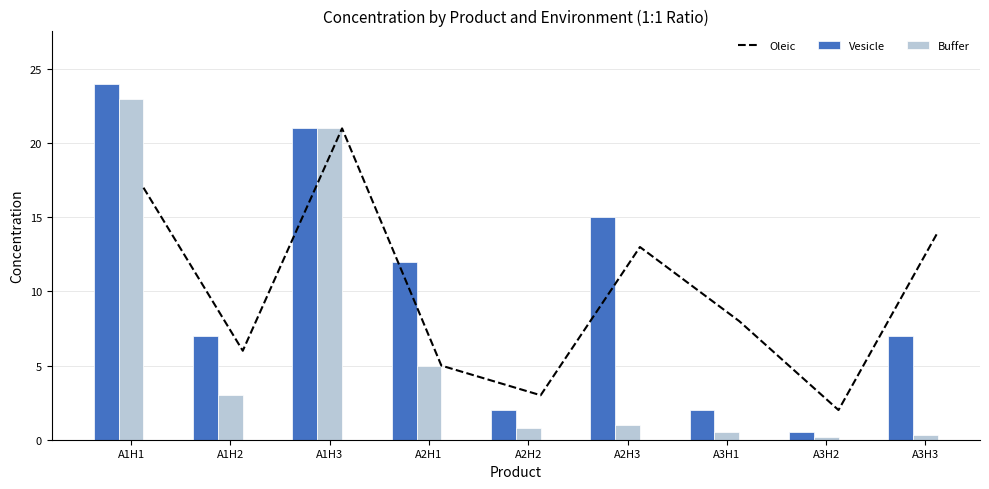

The value of Vesicle at A1H2 is 7.0. True or false?

True